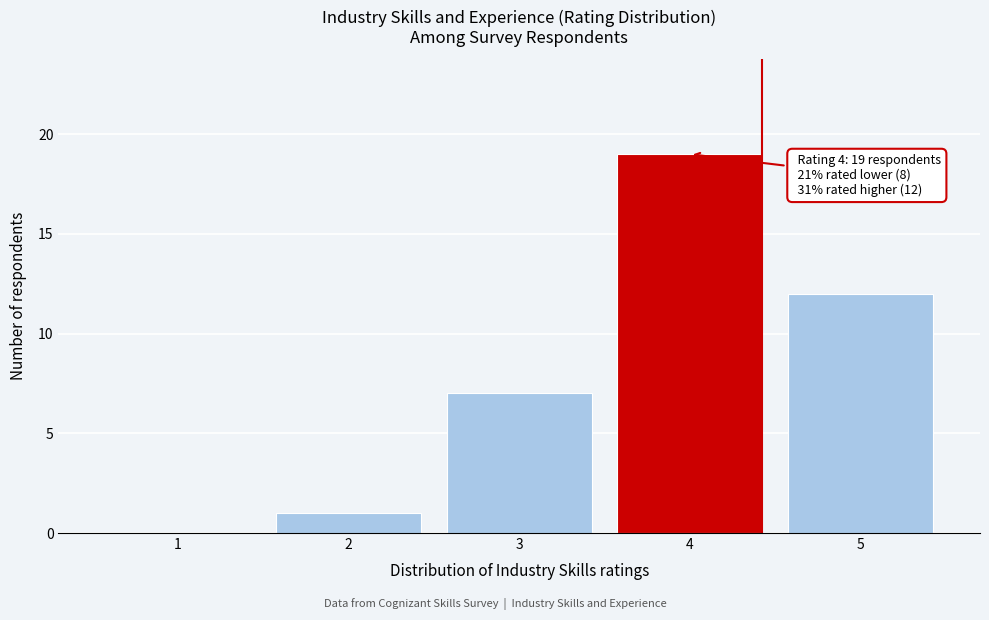

Reading left to right, extract all data points from this chart.

1=0	2=1	3=7	4=19	5=12